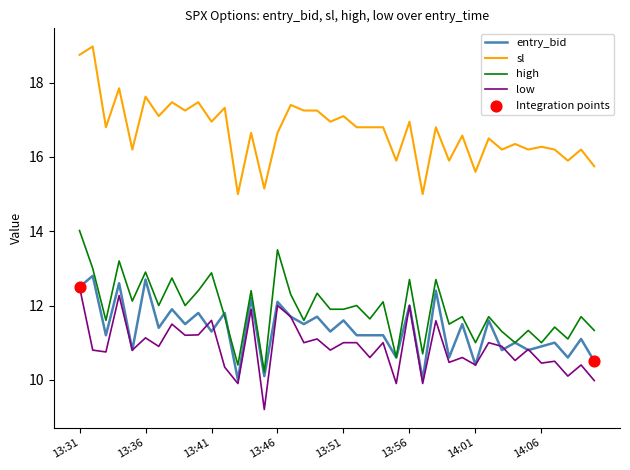

What is the minimum value shown in the chart?

9.2